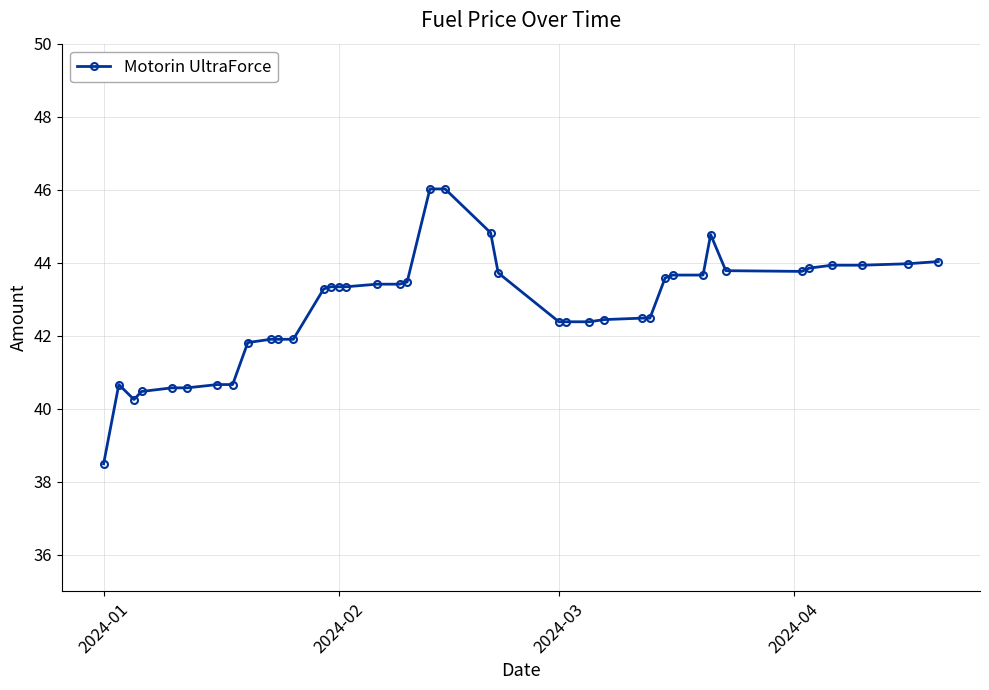

What is the value of the 1st point from the left?

38.5